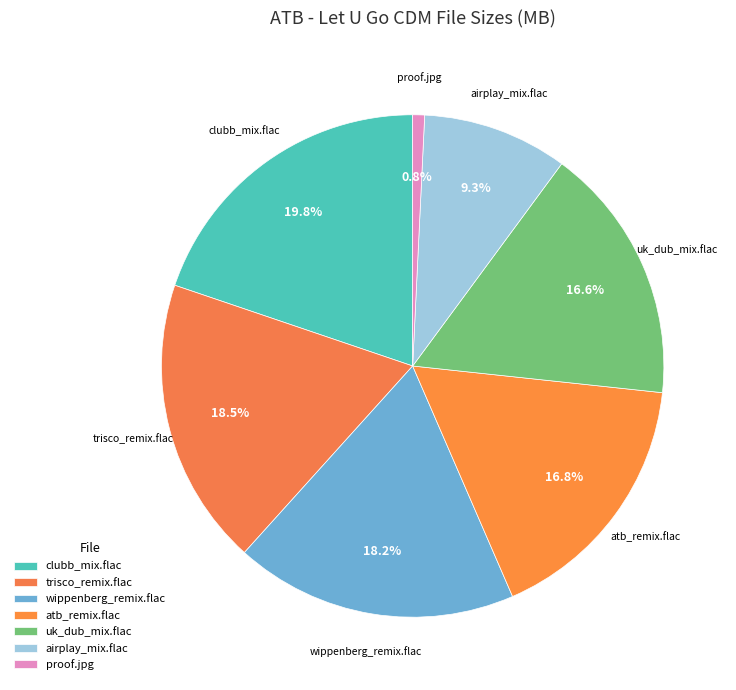

How many slices are in this pie chart?

7